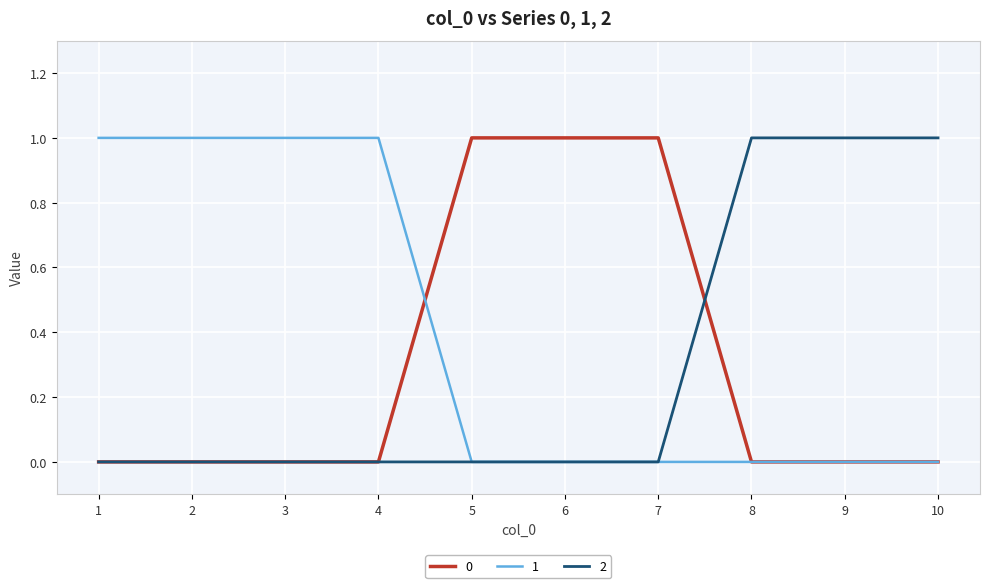

What is the total value across all series at 7?

1